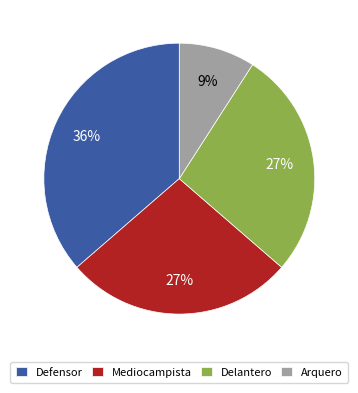

How many segments does this pie chart have?

4